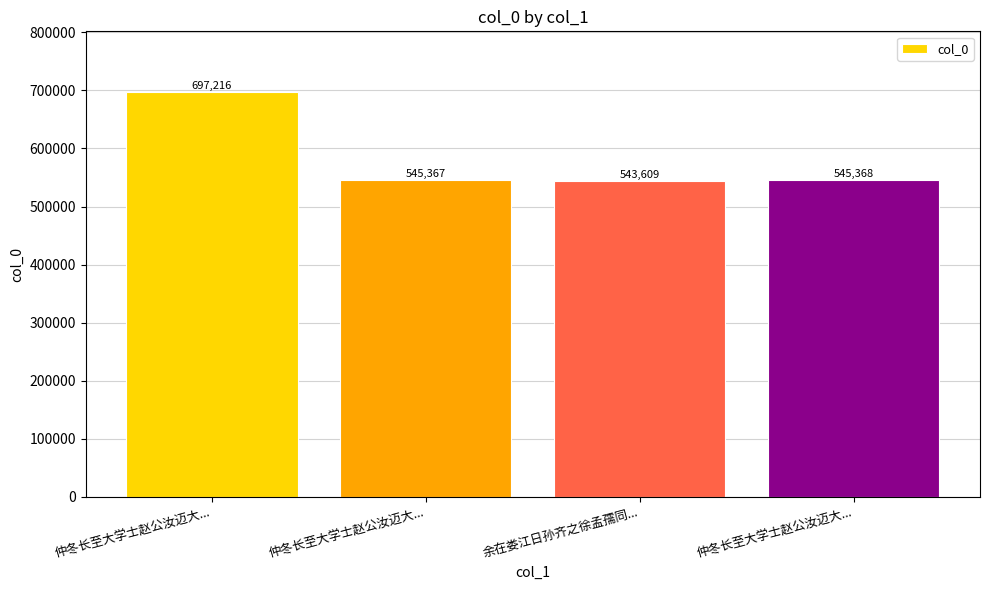

Between 仲冬长至大学士赵公汝迈大... and 仲冬长至大学士赵公汝迈大..., which is larger?

仲冬长至大学士赵公汝迈大...